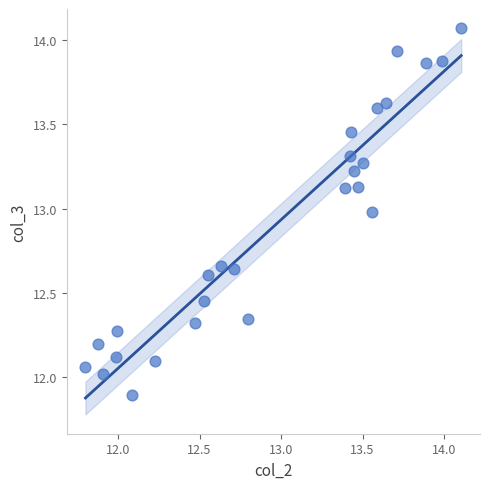

What is the range of Y values (max minus min)?

2.2